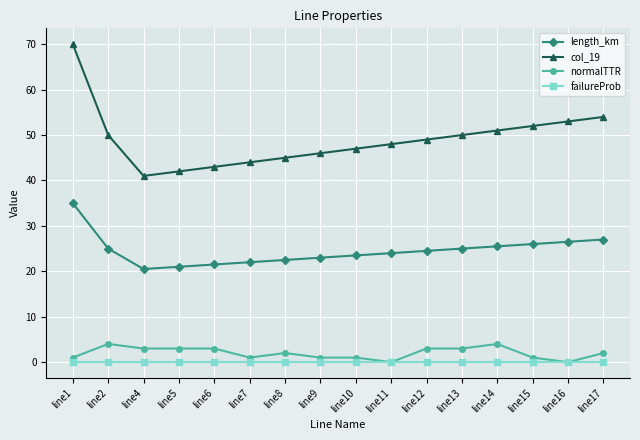

At which category does normalTTR reach its first local peak?

line2